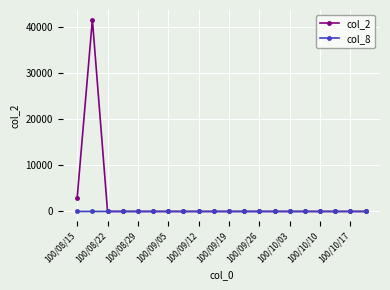

Which series has the largest total across all categories?

col_2